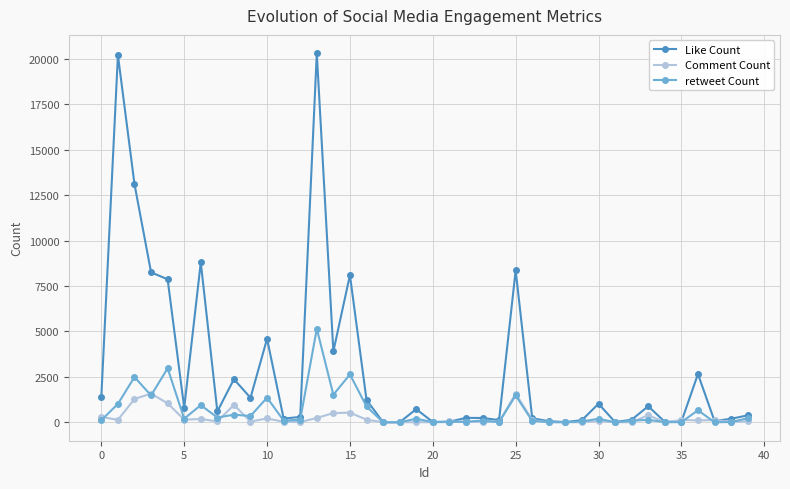

What is the highest value of the retweet Count series?

5145